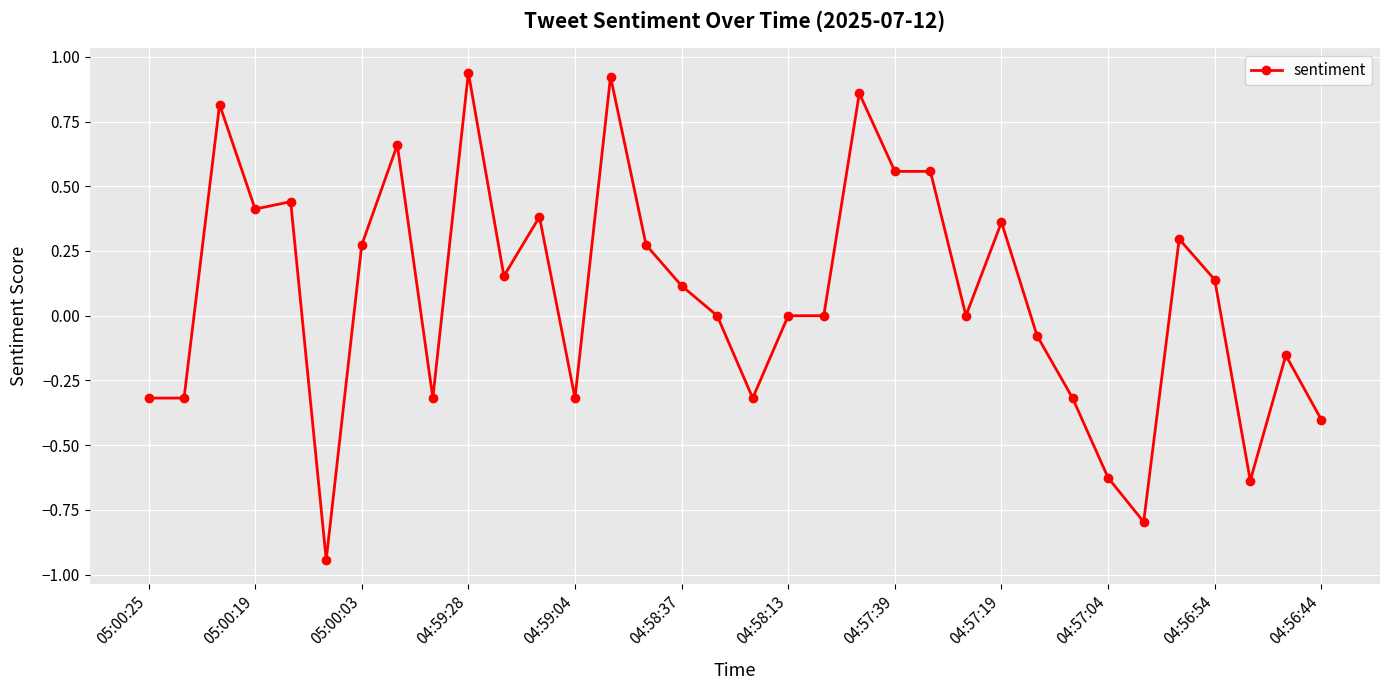

Count the number of data series in this chart.

1